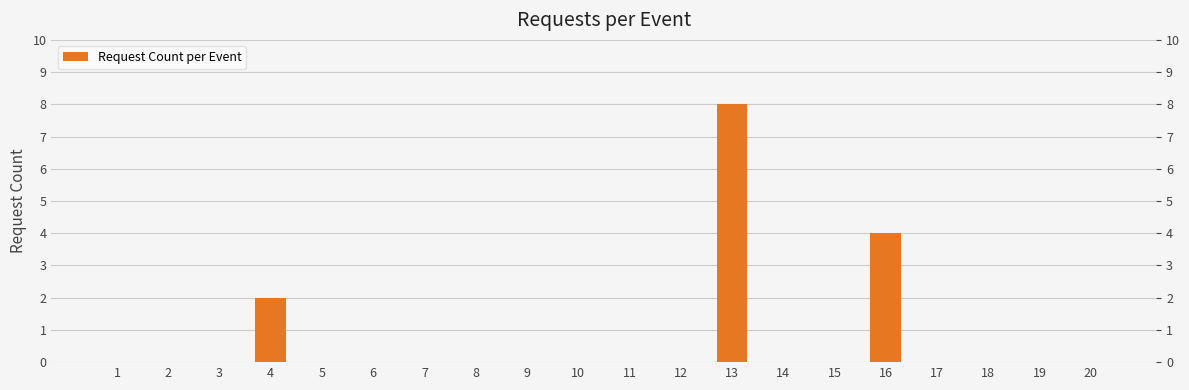

How many values are above zero?

3